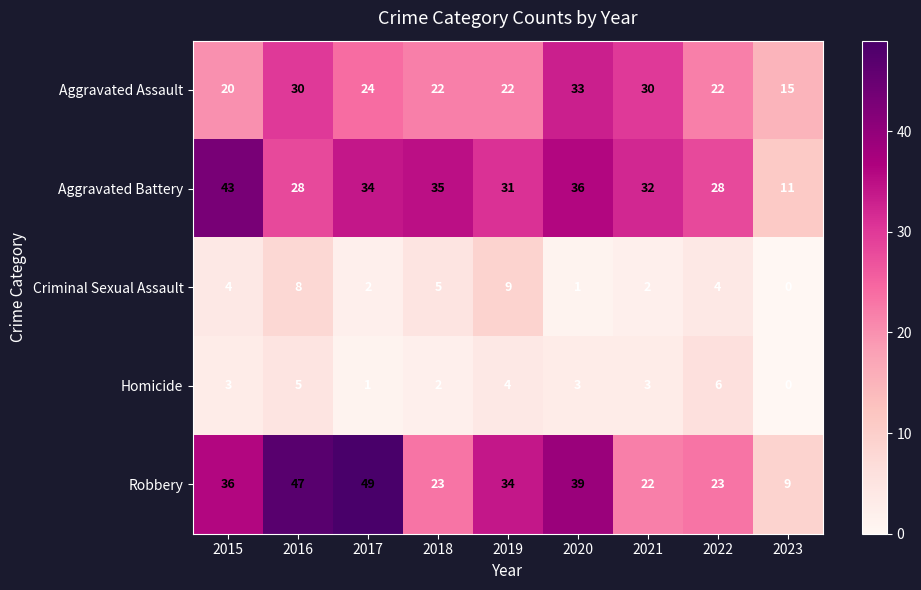

What is the average value of the Homicide series?

3